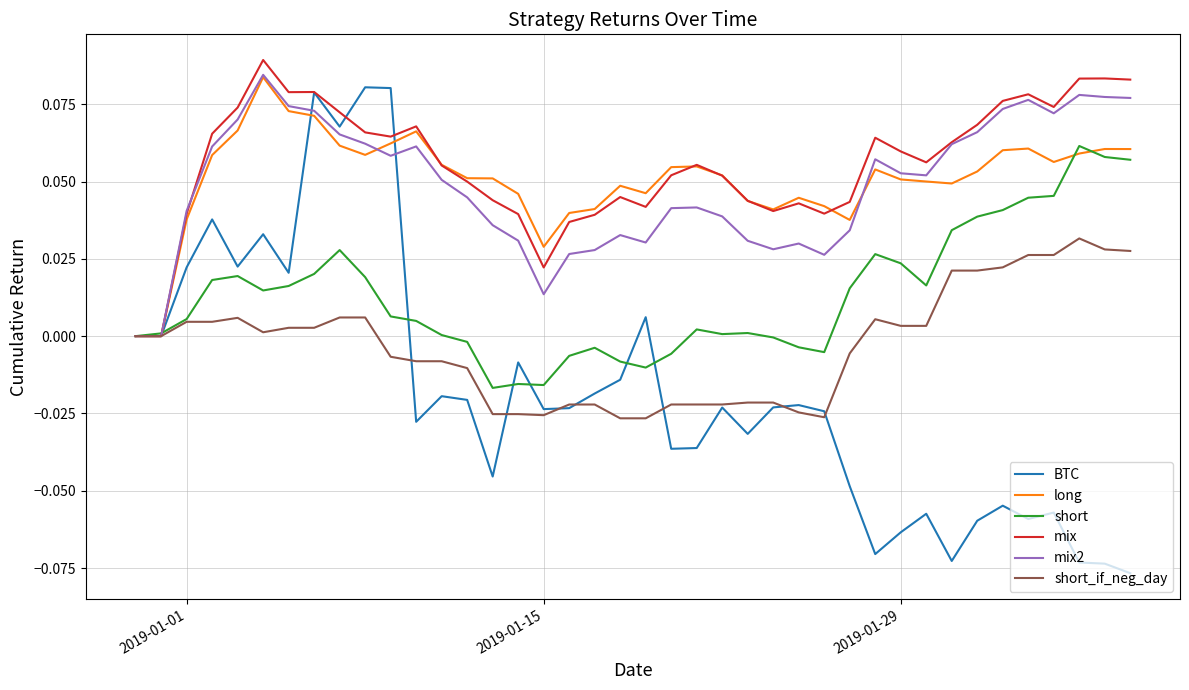

Which series has the largest range (max minus min)?

BTC